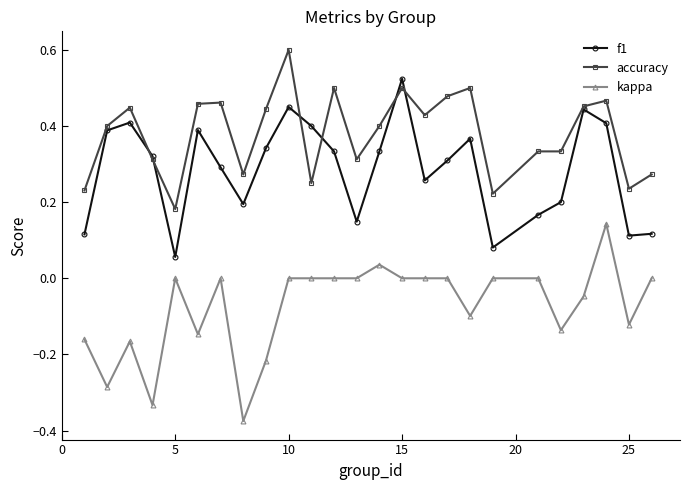

What is the maximum value for accuracy?

0.6